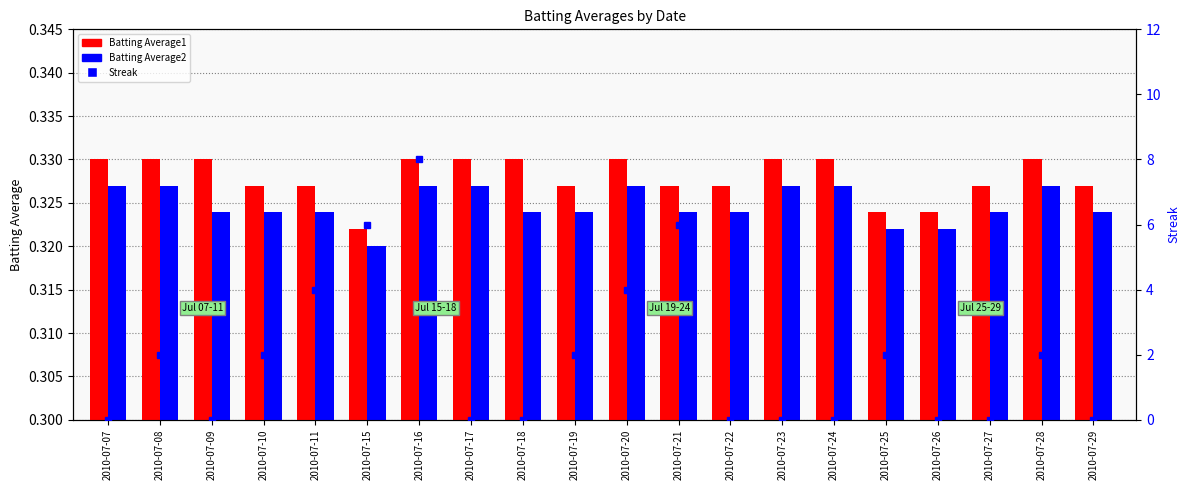

The Batting Average1 series shows 0.5 at 2010-07-24. True or false?

False